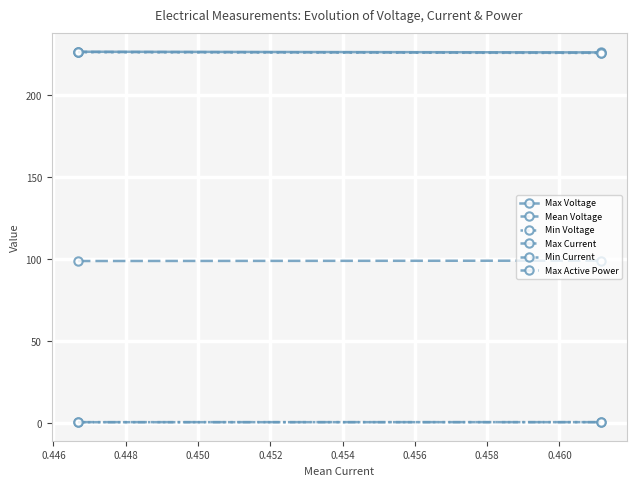

Where is Max Voltage nearest to the value 226?

0.446